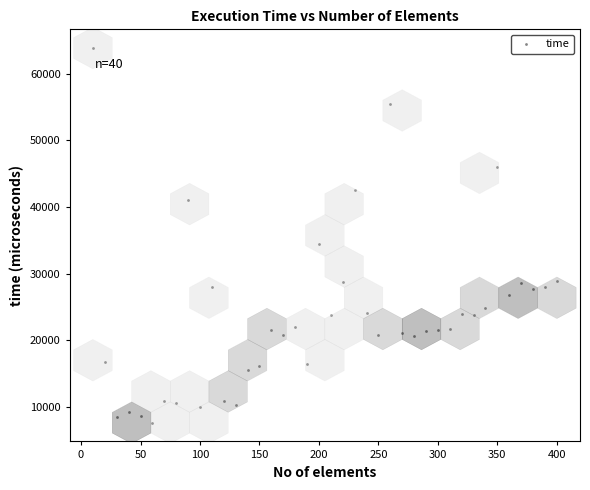

What is the range of X values (max minus min)?

390